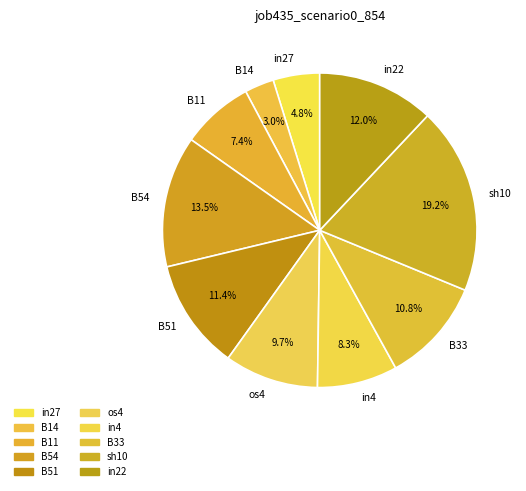

Count the number of slices in the pie.

10